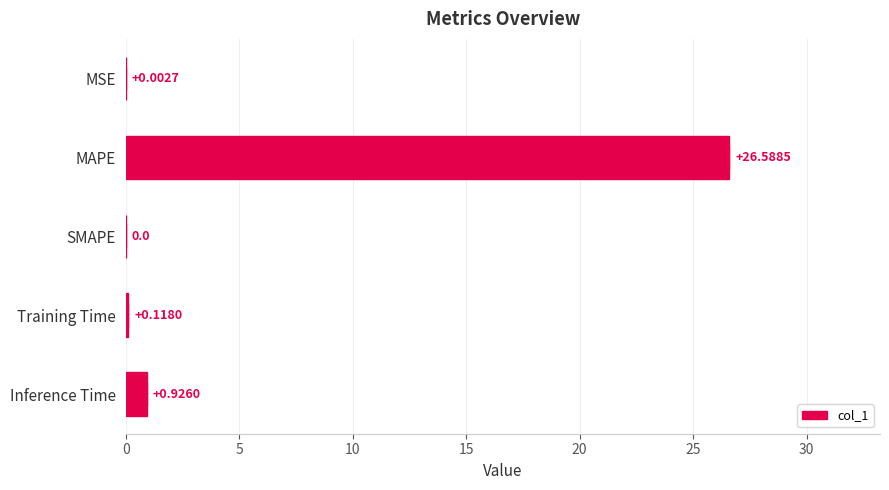

Read the value at Training Time.

0.1